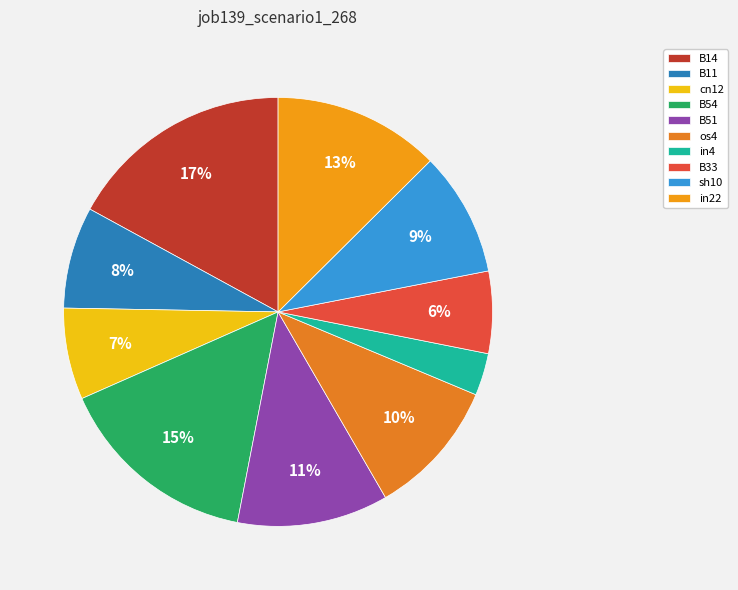

How many segments does this pie chart have?

10